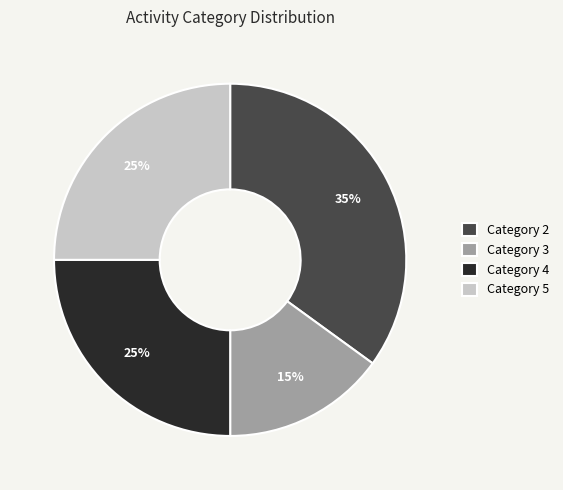

Which category has the biggest portion of the pie?

Category 2